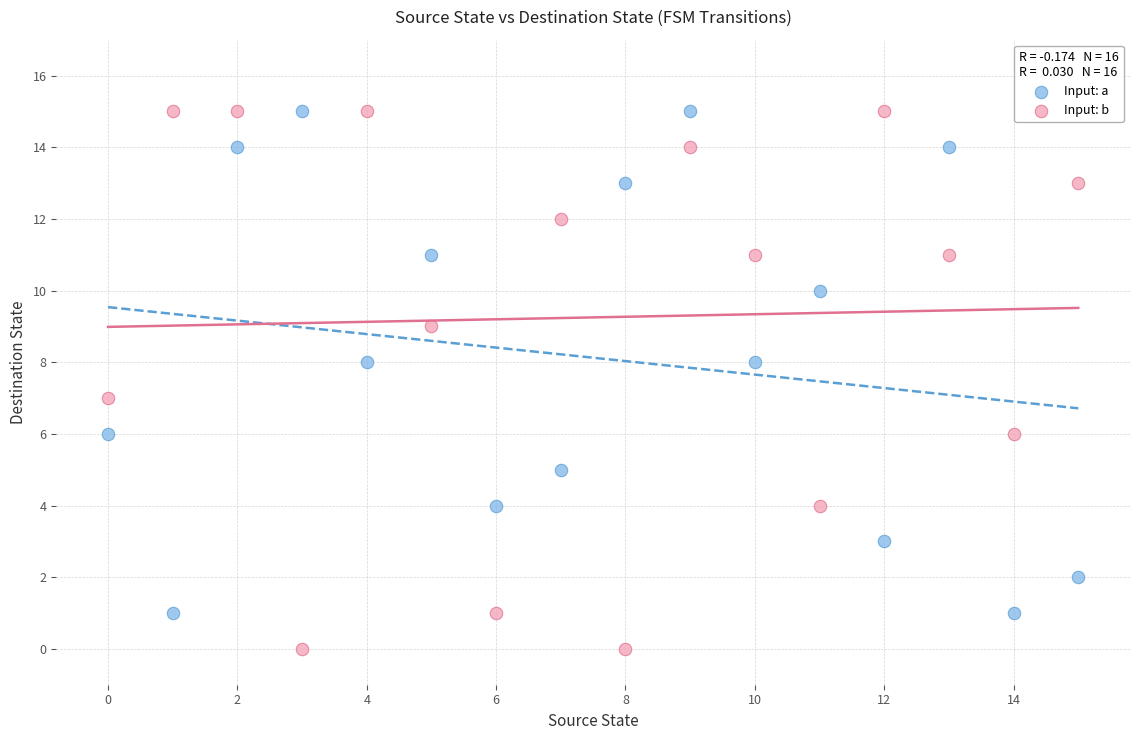

Which series contains the lowest Y value?

Input: b